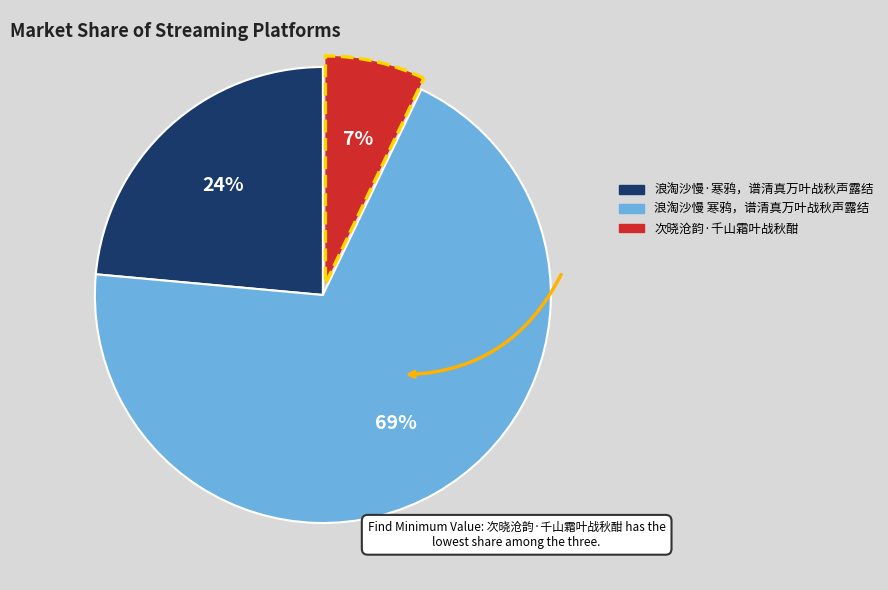

What percentage is the 次晓沧韵·千山霜叶战秋酣 slice, to the nearest percent?

7%